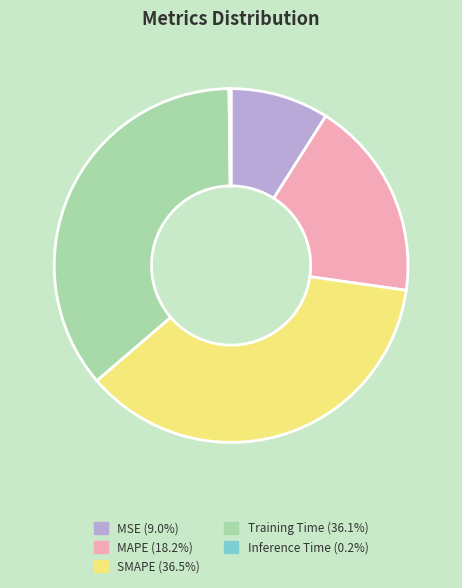

Is there a majority slice in this chart?

No